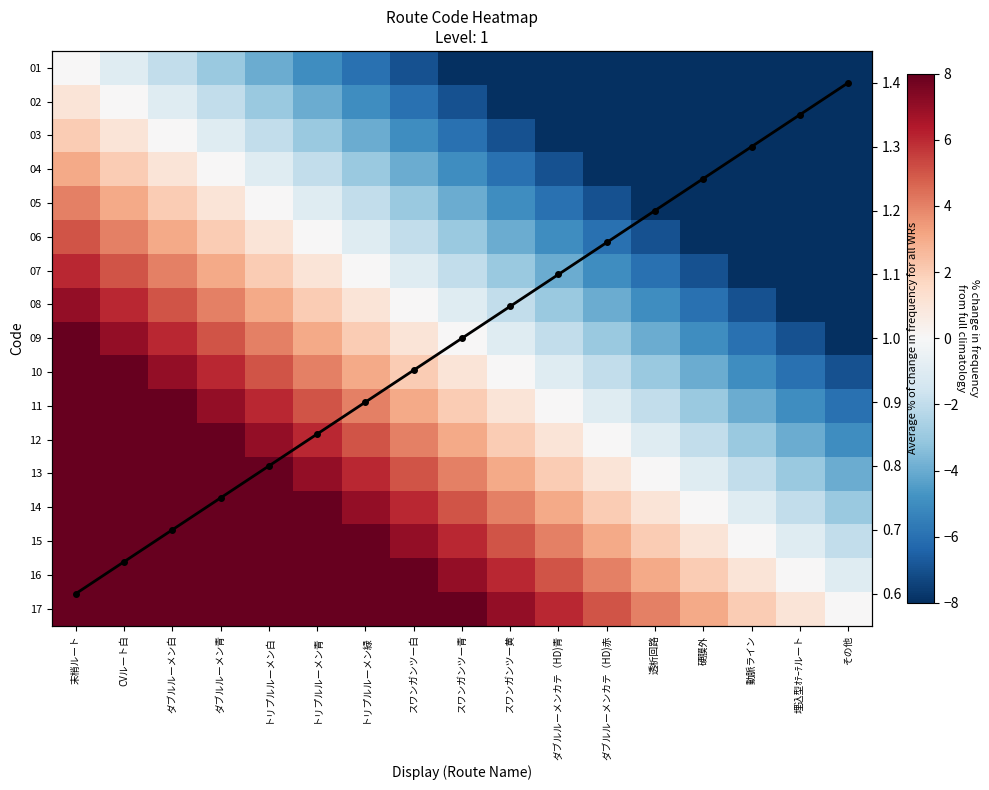

Which category has the highest value across all series?

末梢ルート